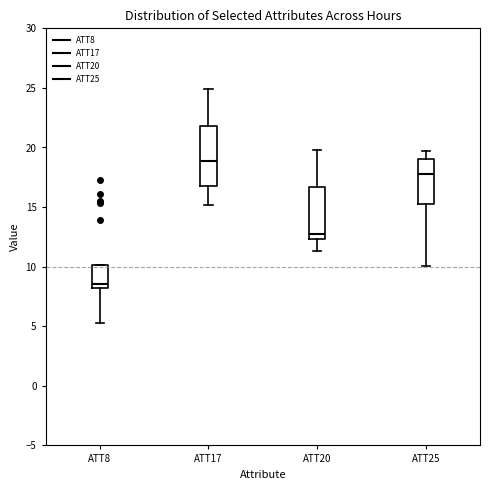

Which box's median line is the highest?

ATT17